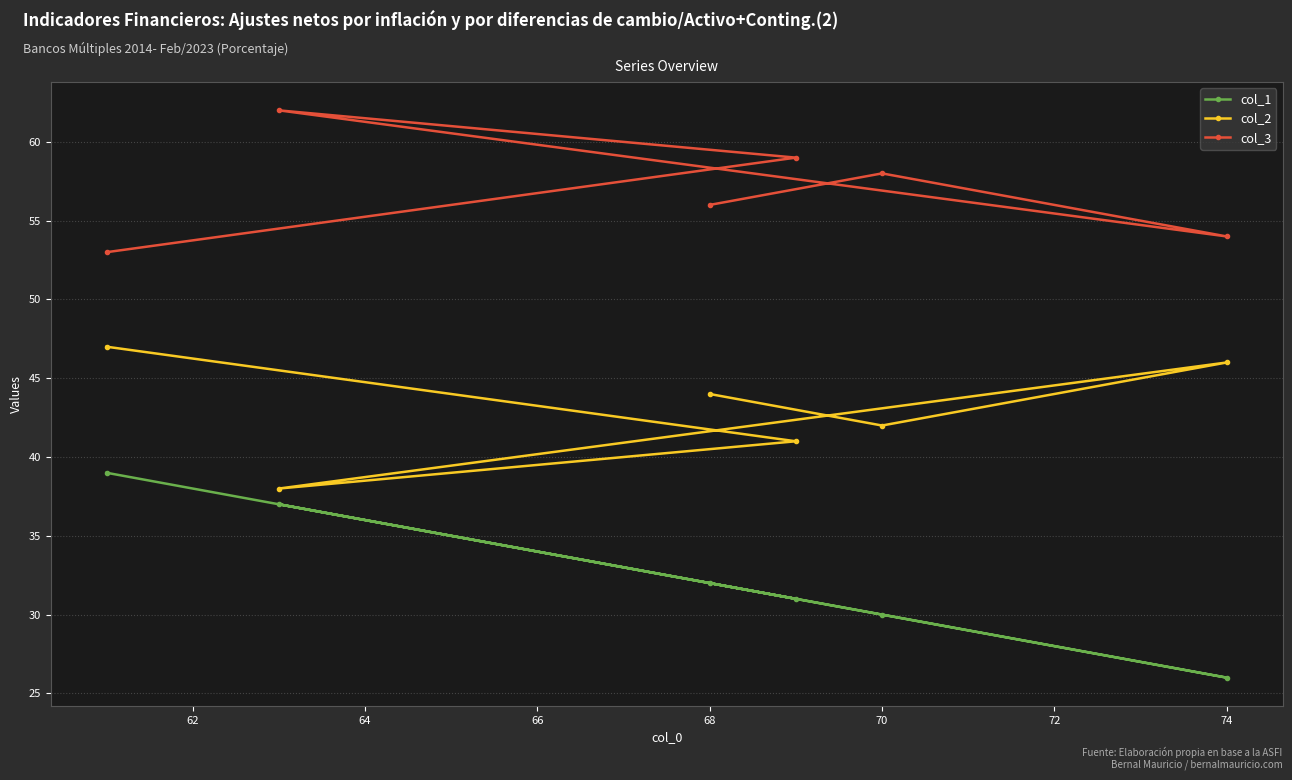

What is the average value of the col_2 series?

43